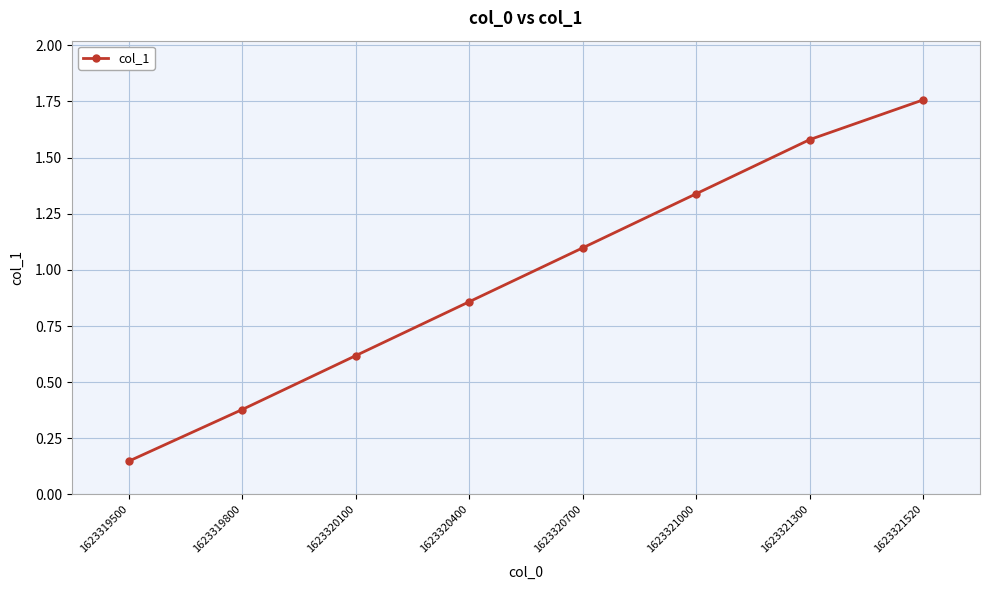

True or false: the data has more than 1 interior local peaks.

False